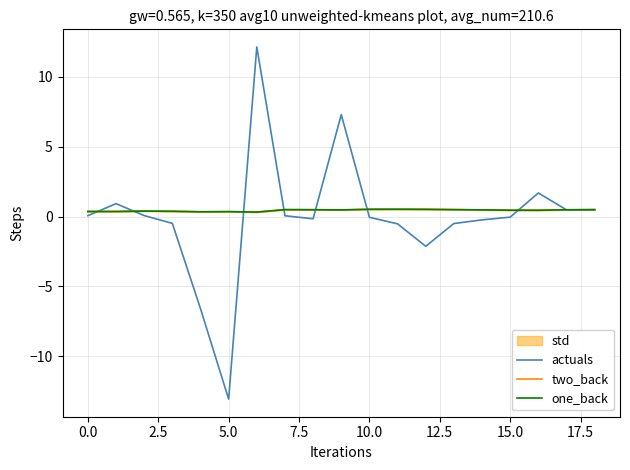

Reading left to right, extract all data points from this chart.

actuals: 0.1	0.9	0.1	-0.5	-6.6	-13.1	12.1	0.1	-0.2	7.3	-0.1	-0.5	-2.1	-0.5	-0.2	-0.0	1.7	0.5	0.5
two_back: 0.4	0.4	0.4	0.4	0.3	0.4	0.3	0.5	0.5	0.5	0.5	0.5	0.5	0.5	0.5	0.5	0.5	0.5	0.5
one_back: 0.4	0.4	0.4	0.4	0.3	0.4	0.3	0.5	0.5	0.5	0.5	0.5	0.5	0.5	0.5	0.5	0.5	0.5	0.5